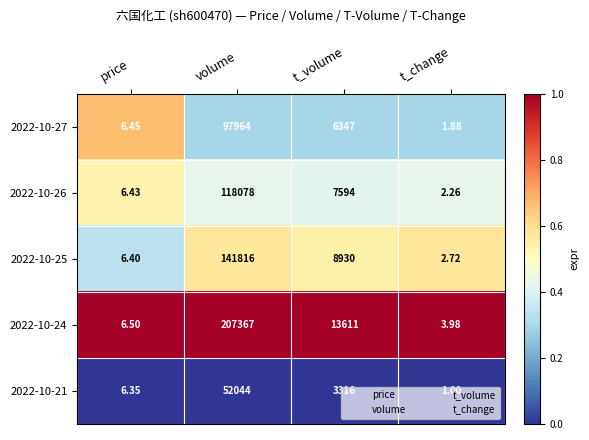

At which category is the sum across all series the highest?

volume